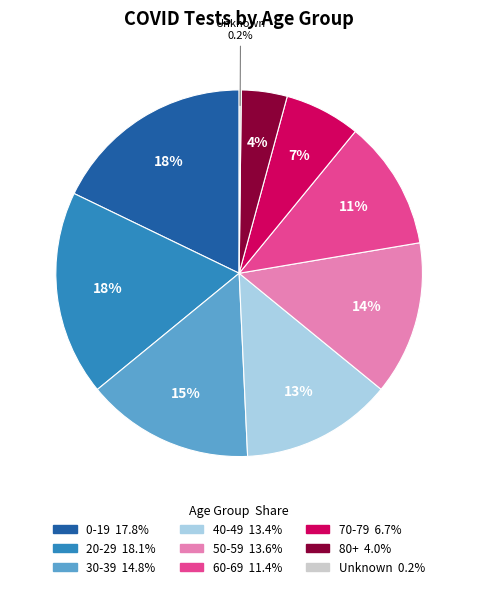

To the nearest percent, what is the combined percentage of 60-69 and 40-49?

25%